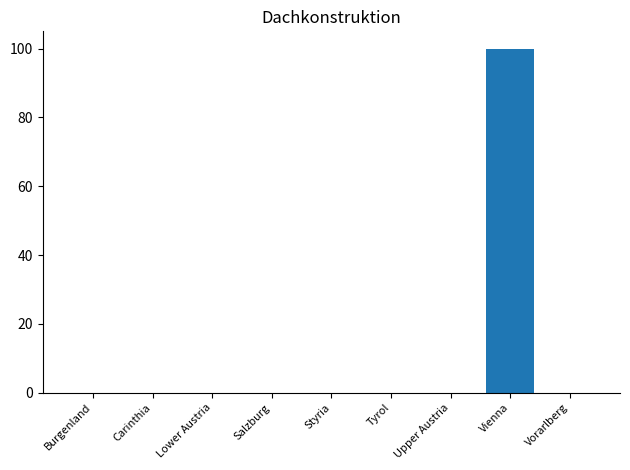

What is the sum of all values?

100